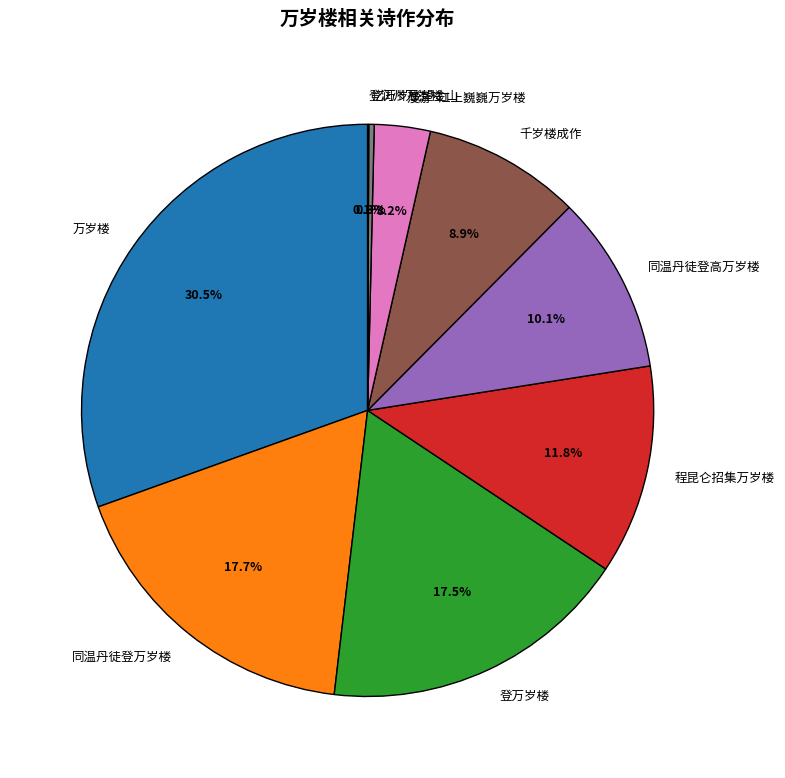

Does 同温丹徒登高万岁楼 represent more than half of the total?

No